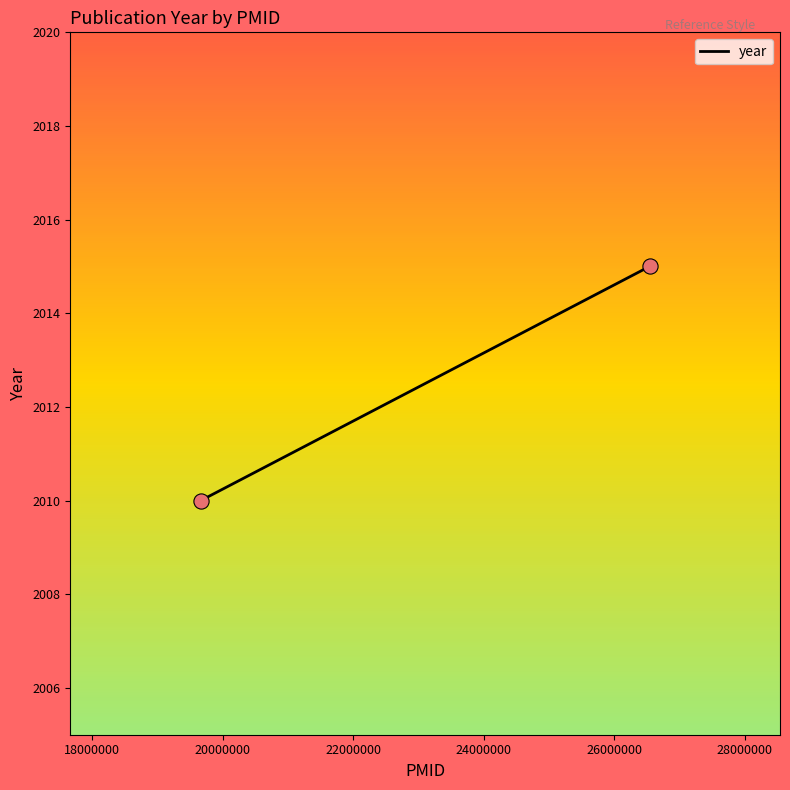

What is the range of Y values (max minus min)?

5